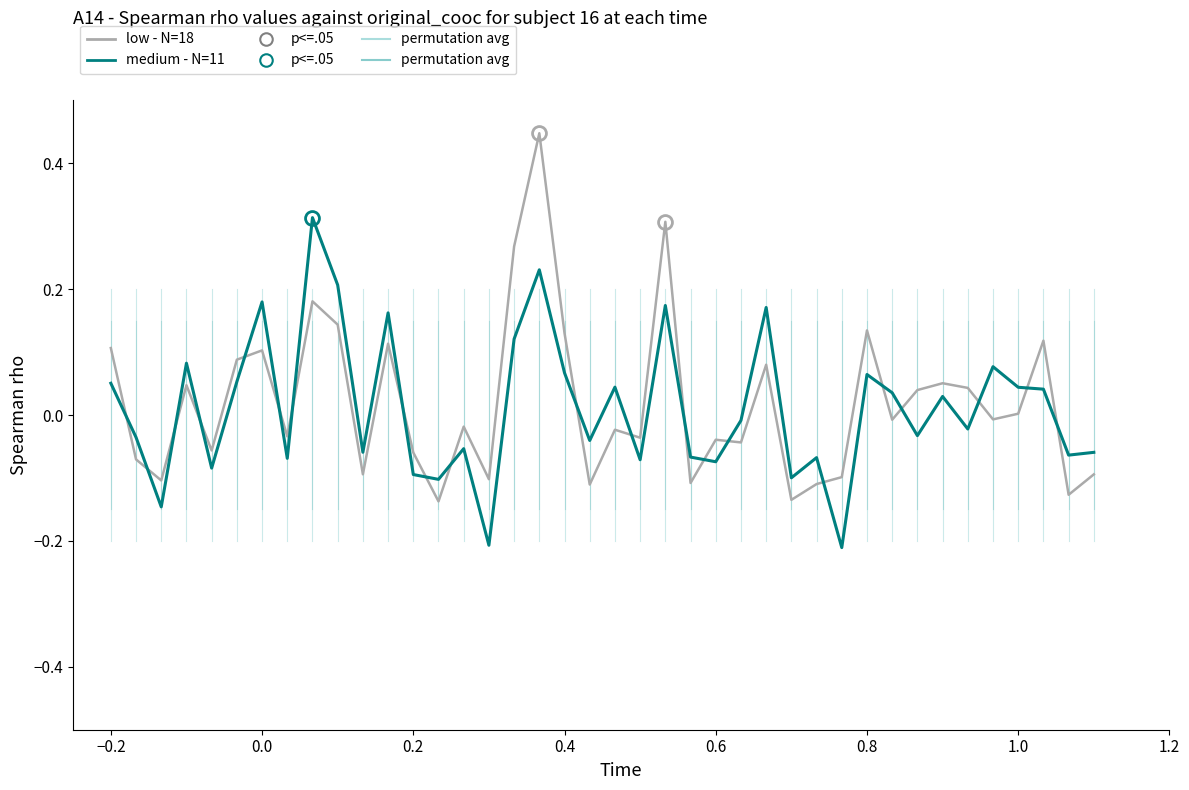

What is the difference between the maximum and minimum values in the medium - N=11 series?

0.5